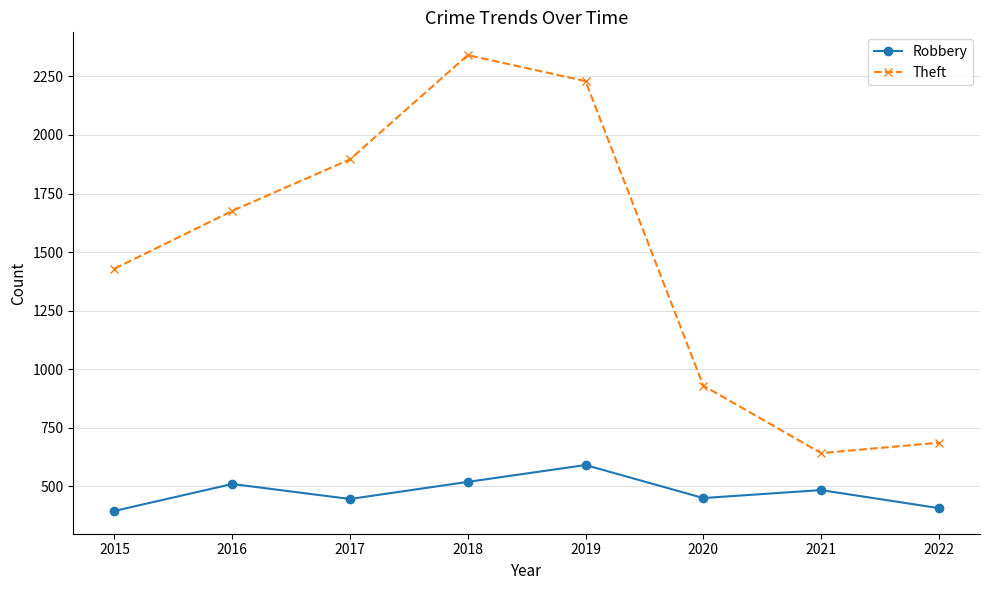

Read the Robbery value at 2020, to the nearest 10.

450